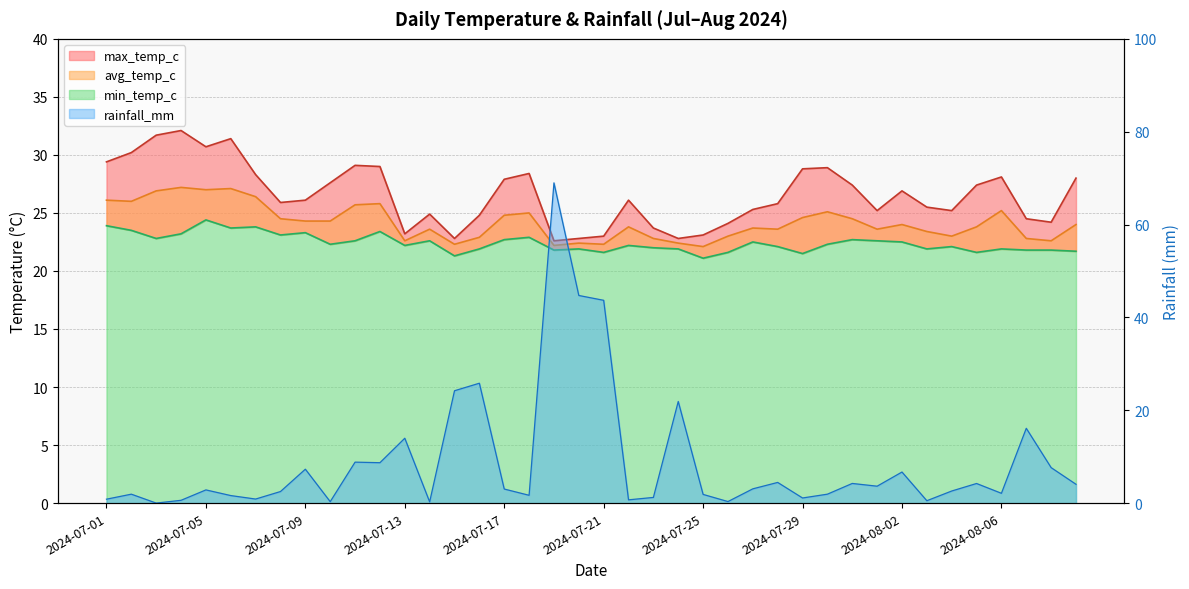

What are all the series names shown in the legend?

max_temp_c, avg_temp_c, min_temp_c, rainfall_mm